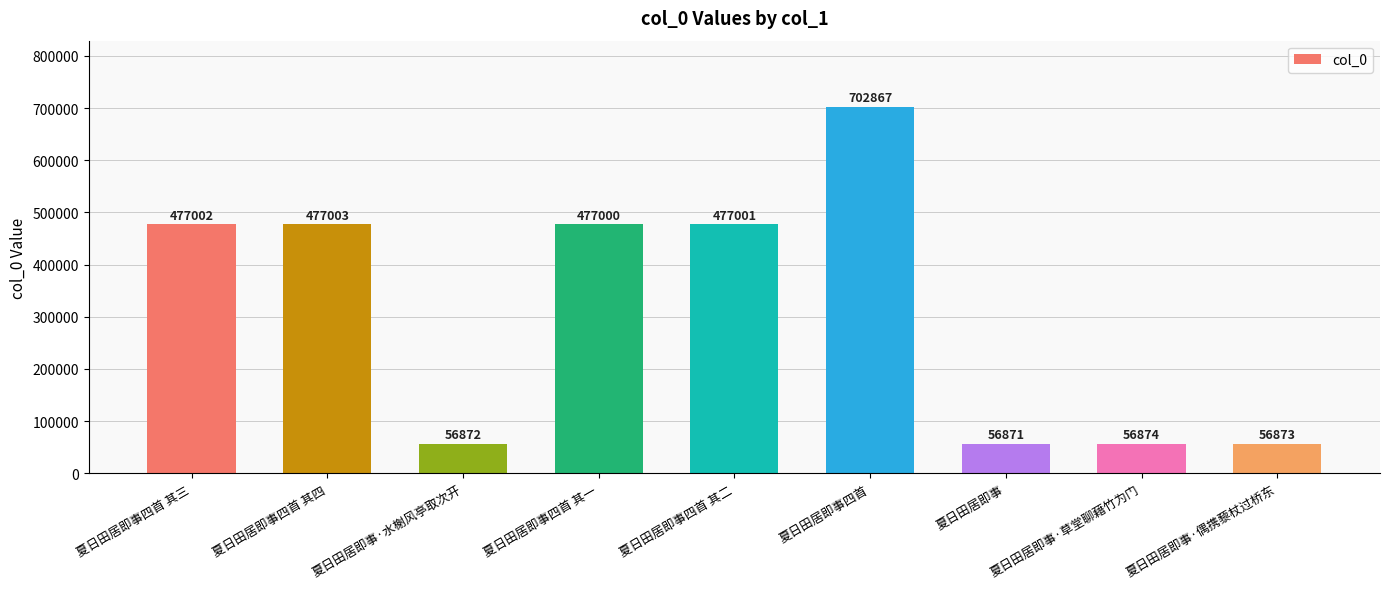

Reading right to left, extract all data points from this chart.

夏日田居即事·偶携藜杖过桥东=56873	夏日田居即事·草堂聊藉竹为门=56874	夏日田居即事=56871	夏日田居即事四首=702867	夏日田居即事四首 其二=477001	夏日田居即事四首 其一=477000	夏日田居即事·水榭风亭取次开=56872	夏日田居即事四首 其四=477003	夏日田居即事四首 其三=477002